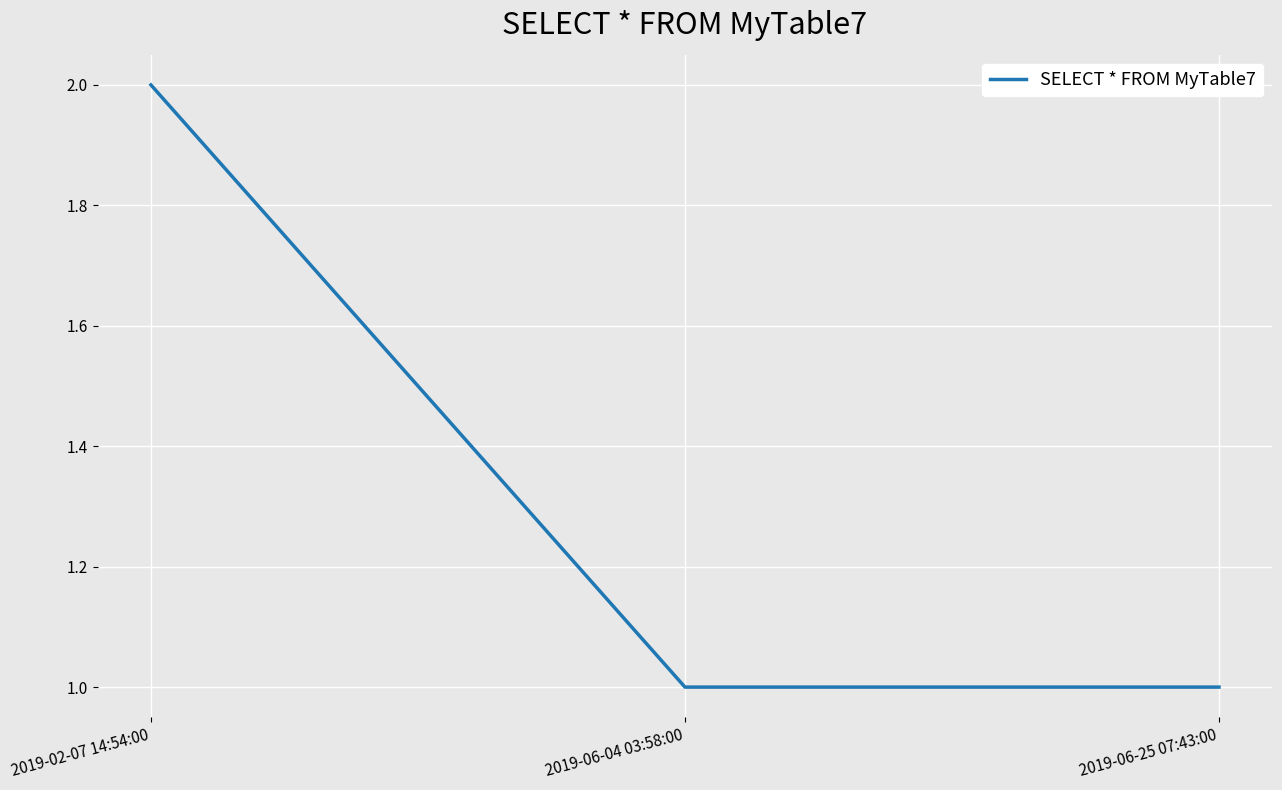

Is it true that the value at 2019-02-07 14:54:00 is 2?

True